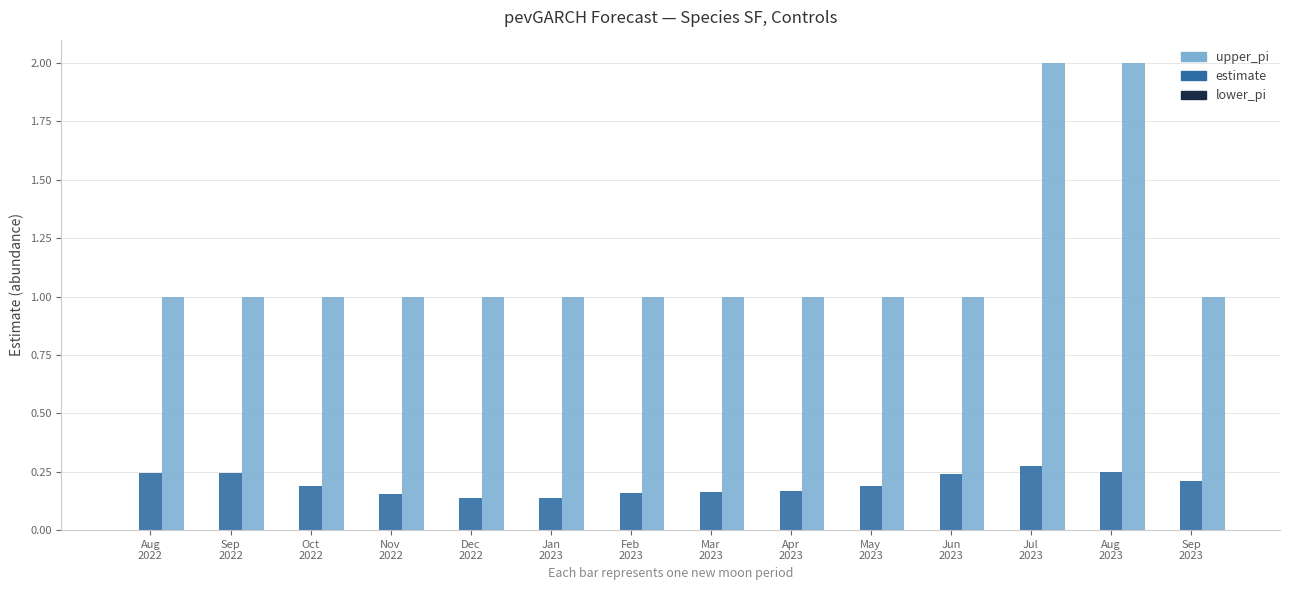

What is the maximum value shown in the chart?

2.0